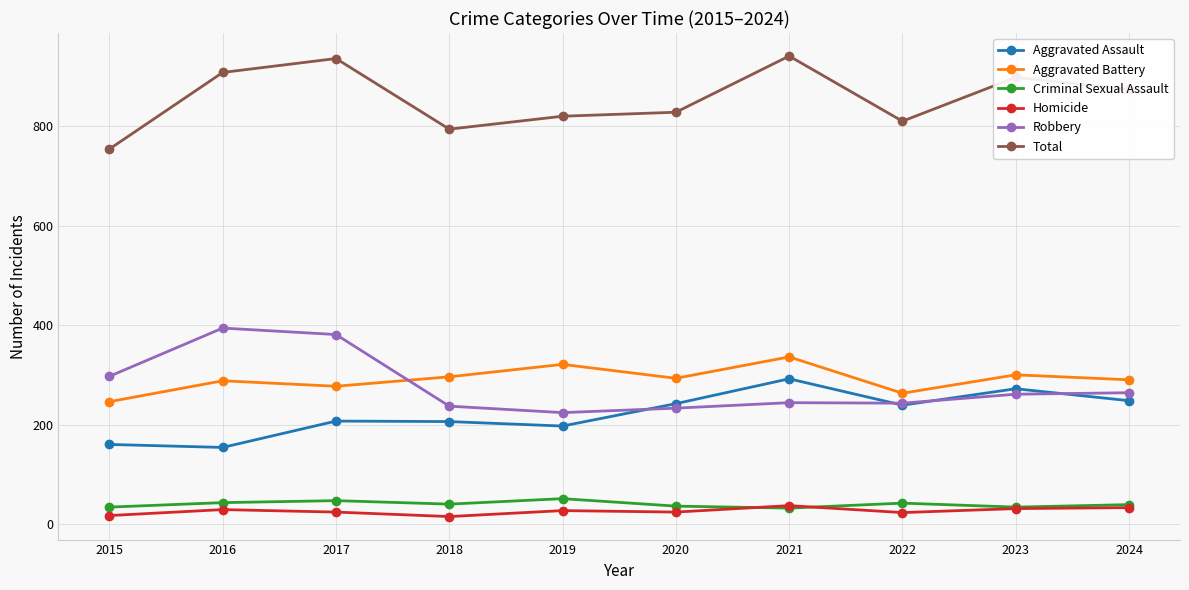

Is it true that Robbery equals 559 at 2017?

False